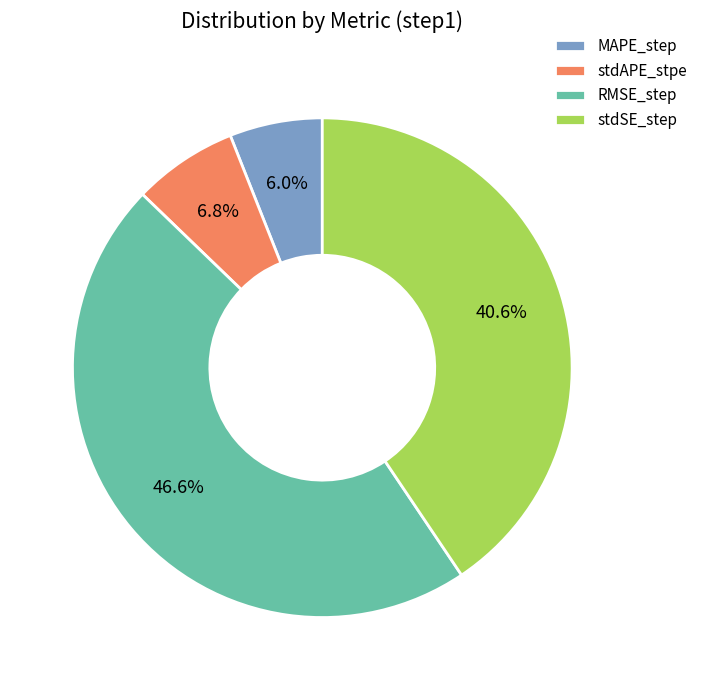

Between MAPE_step and stdAPE_stpe, which is larger?

stdAPE_stpe